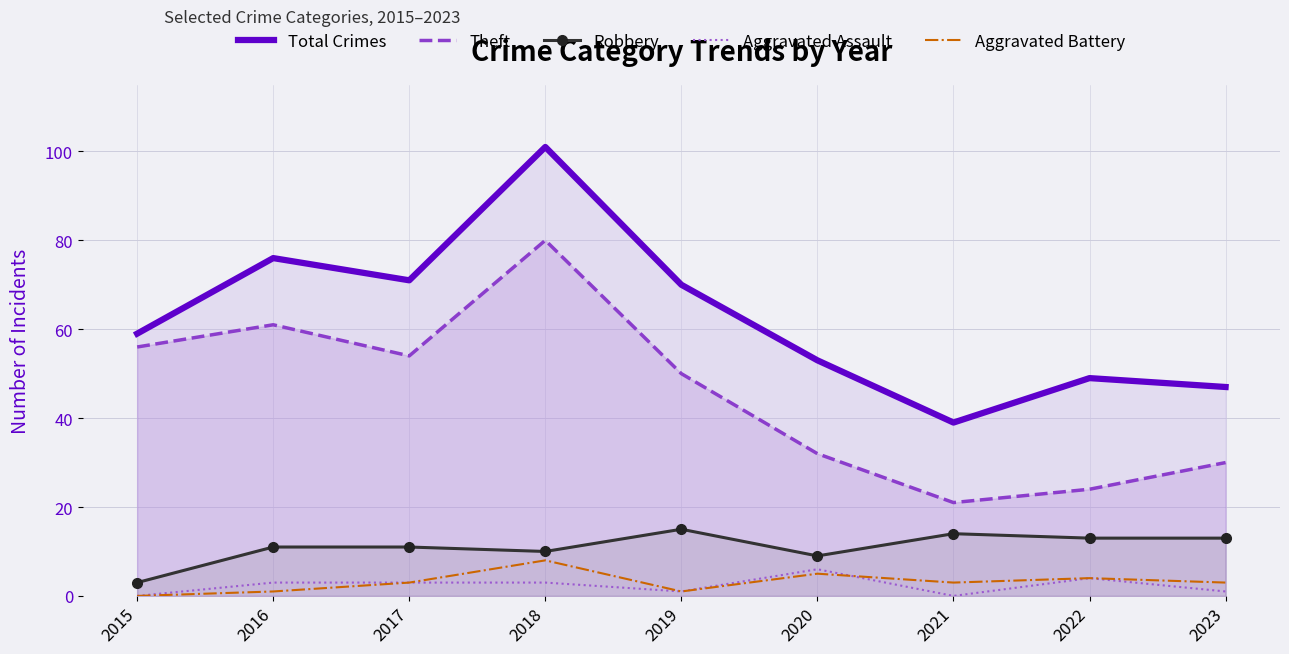

What is the total value across all series at 2020?

105